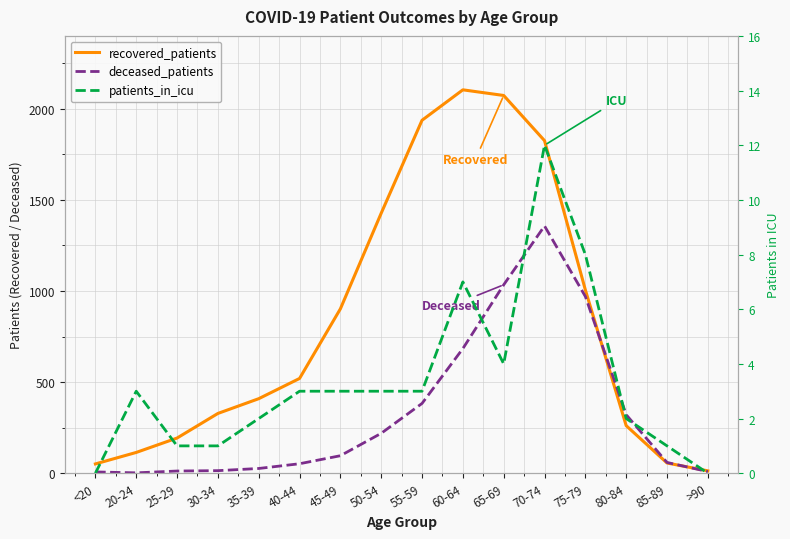

What is the label of the 6th point from the right?

65-69